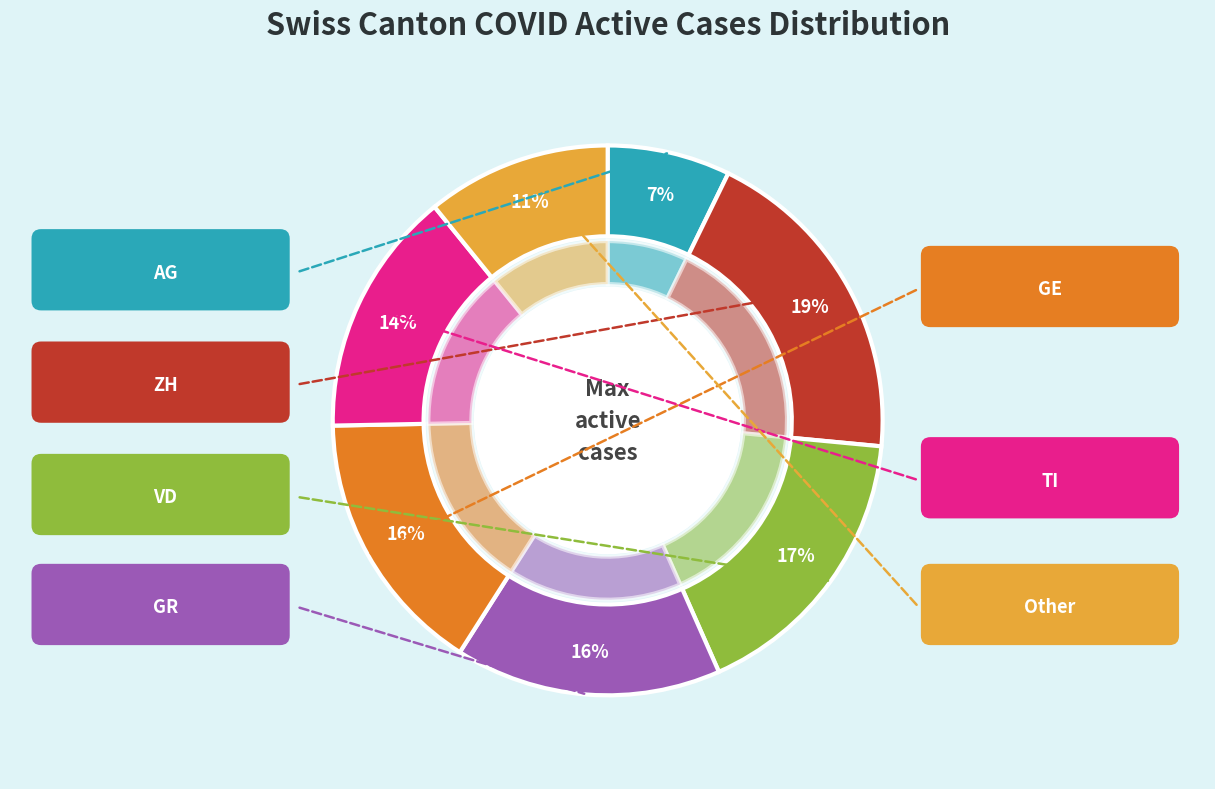

Rank the categories by value from lowest to highest.

AG, Other, TI, GR, GE, VD, ZH